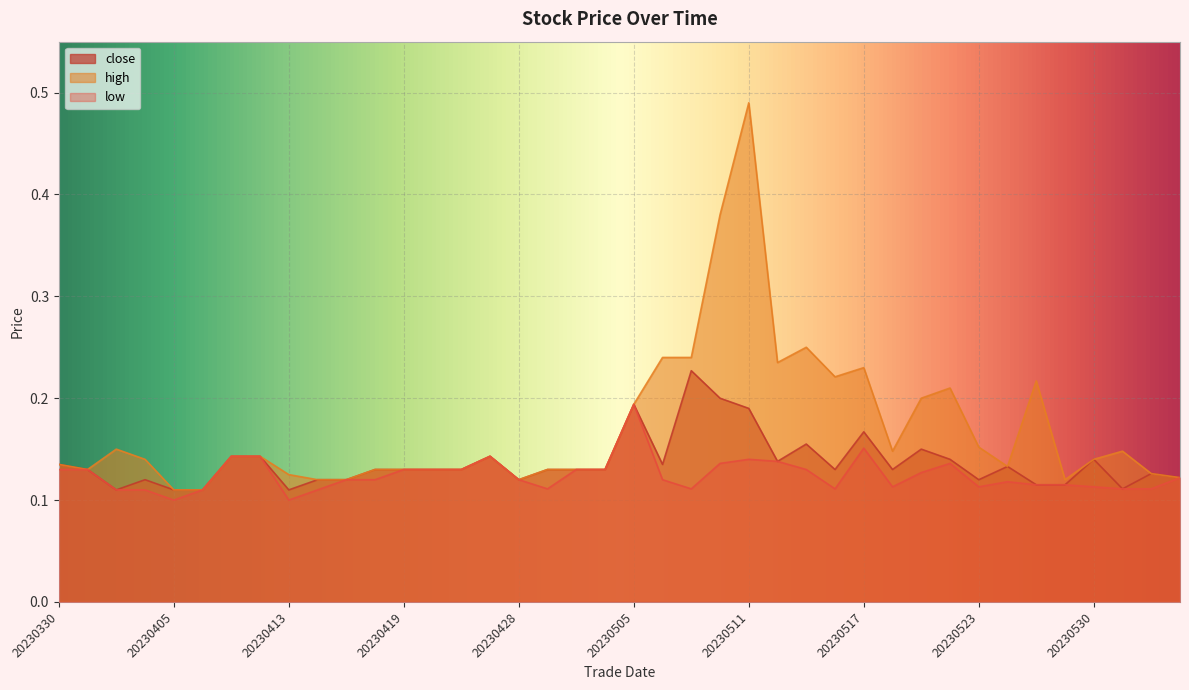

True or false: low and high intersect in this chart.

False